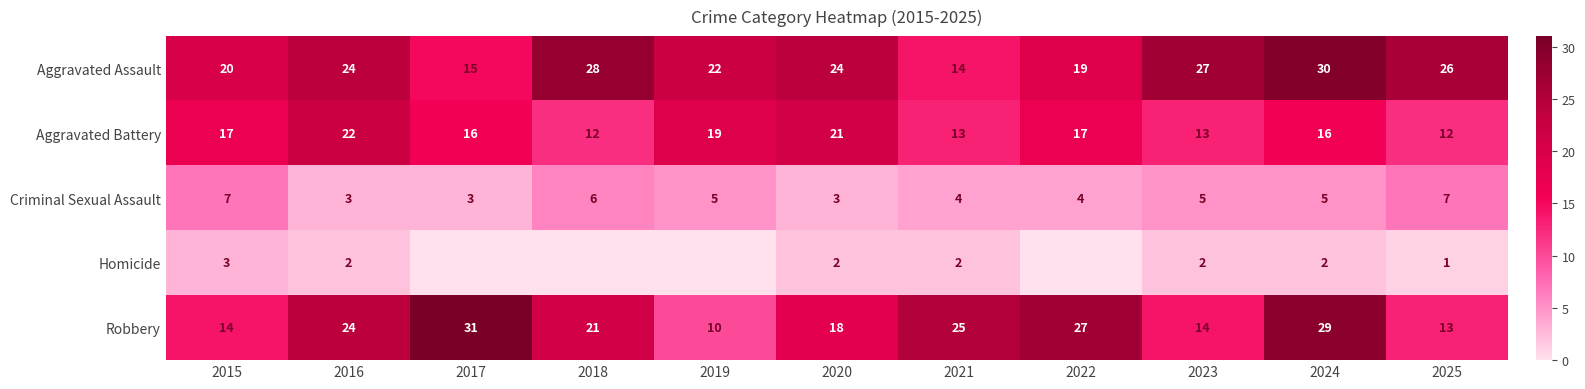

Which series changed the most between 2021 and 2024?

Aggravated Assault